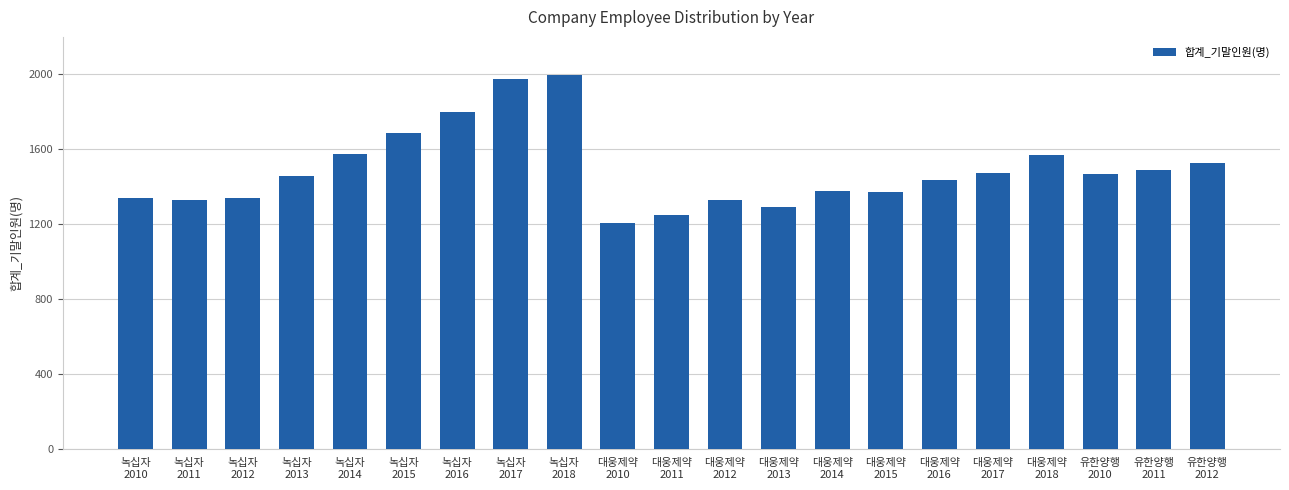

What position from the right is 유한양행
2010?

3